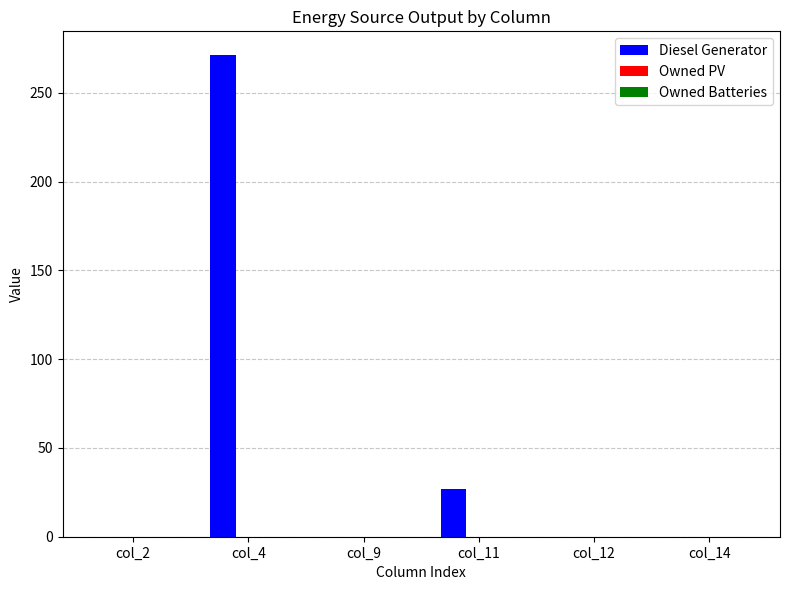

Which has a higher value, col_14 or col_11?

col_11